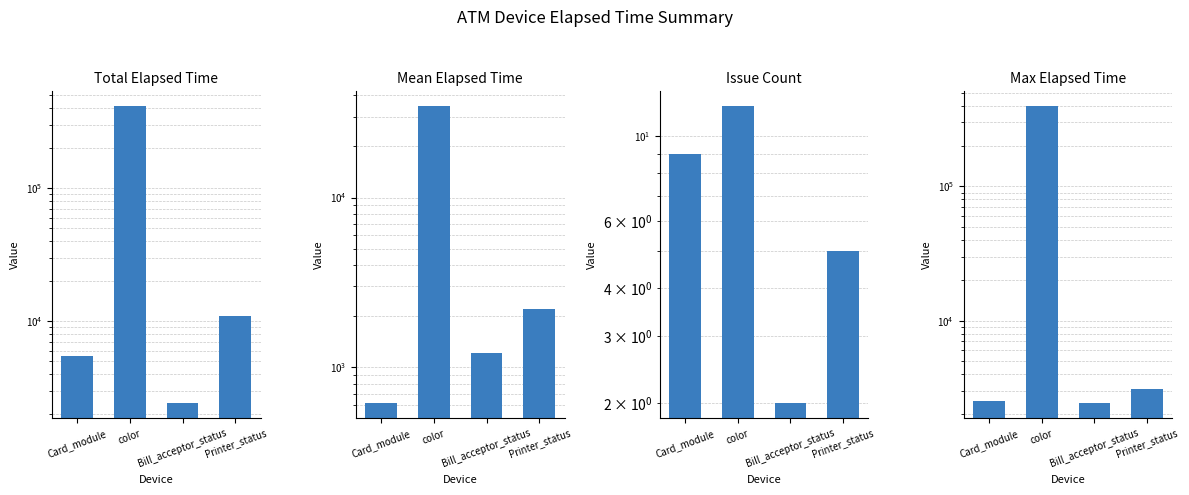

How many bars are there in each group?

4